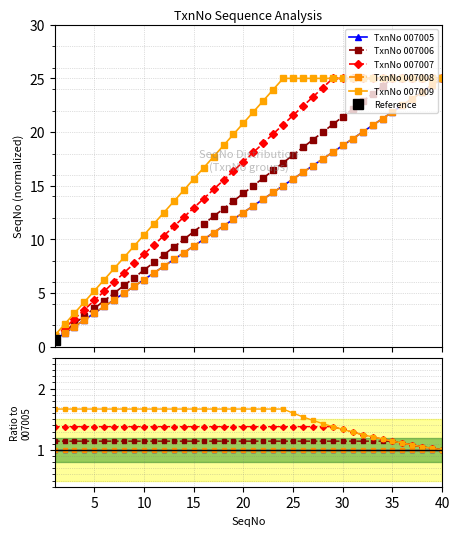

Rank the series by their maximum value, from lowest to highest.

TxnNo 007005, TxnNo 007008, TxnNo 007006, TxnNo 007007, TxnNo 007009